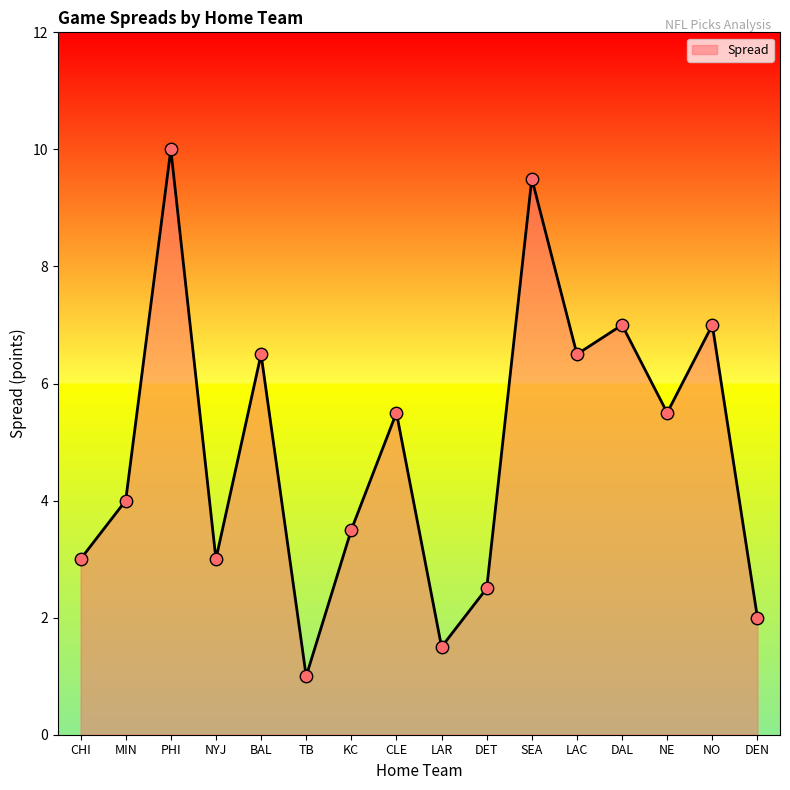

Approximately how many times larger is the value at BAL compared to DET?

2.6